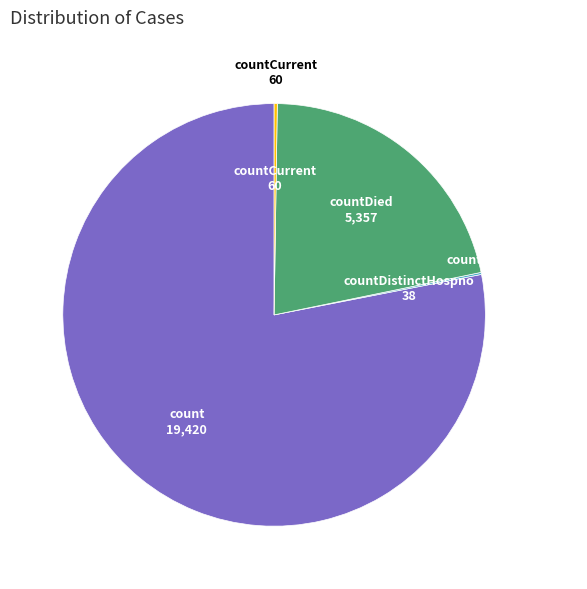

Does any single category account for the majority?

Yes